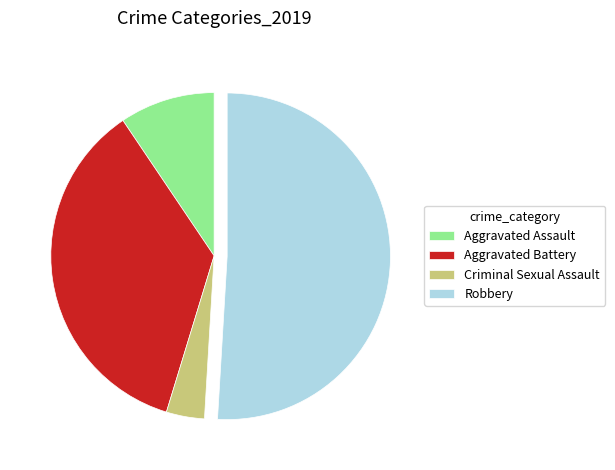

Which category has the smallest portion of the pie?

Criminal Sexual Assault